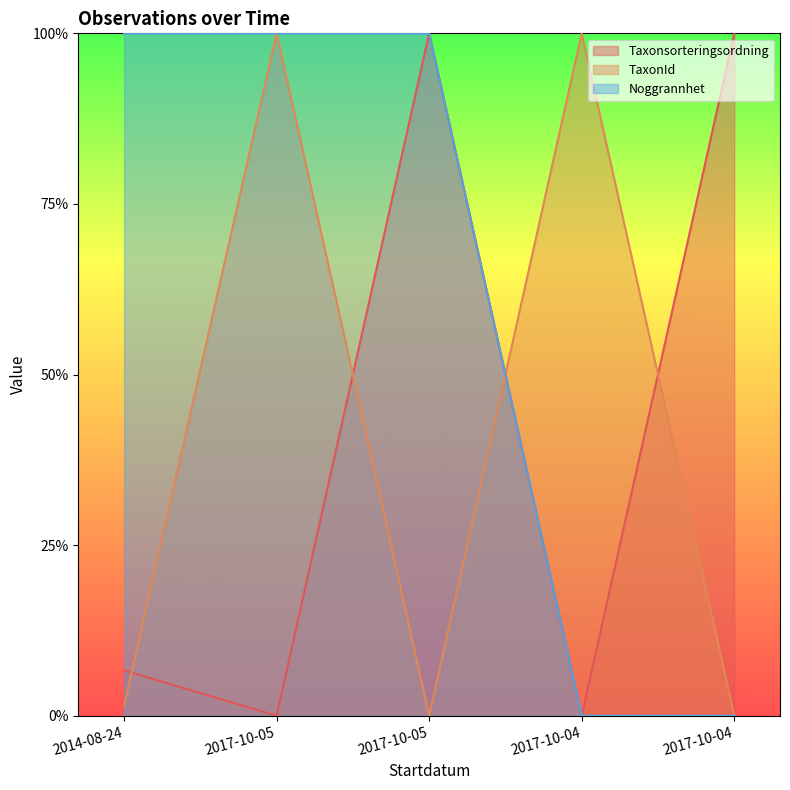

Reading left to right, what are all the values shown in this chart?

Taxonsorteringsordning: 0.1	0.0	1.0	0.0	1.0
TaxonId: 0.0	1.0	0.0	1.0	0.0
Noggrannhet: 1.0	1.0	1.0	0.0	0.0